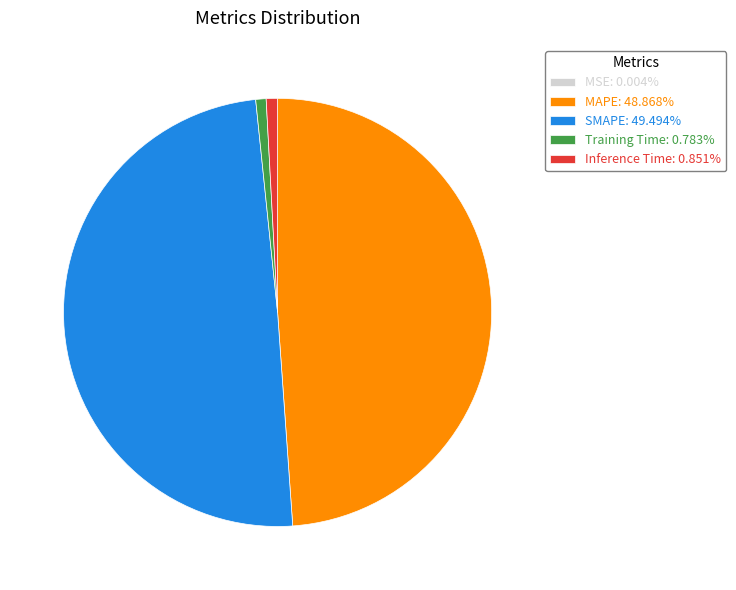

Is there any slice that represents more than half of the pie?

No